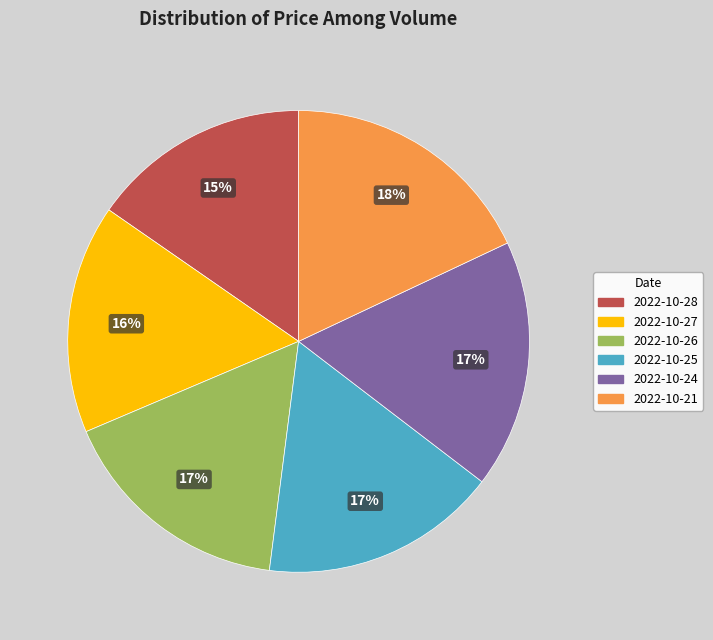

Does any single category account for the majority?

No